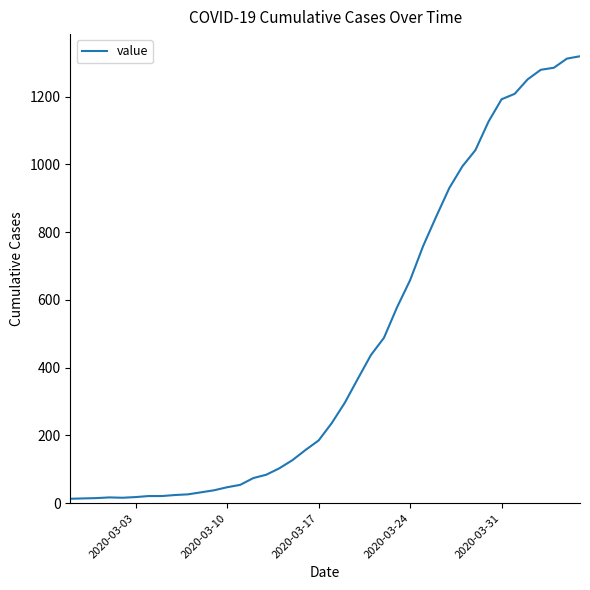

What is the difference between the maximum and minimum values?

1306